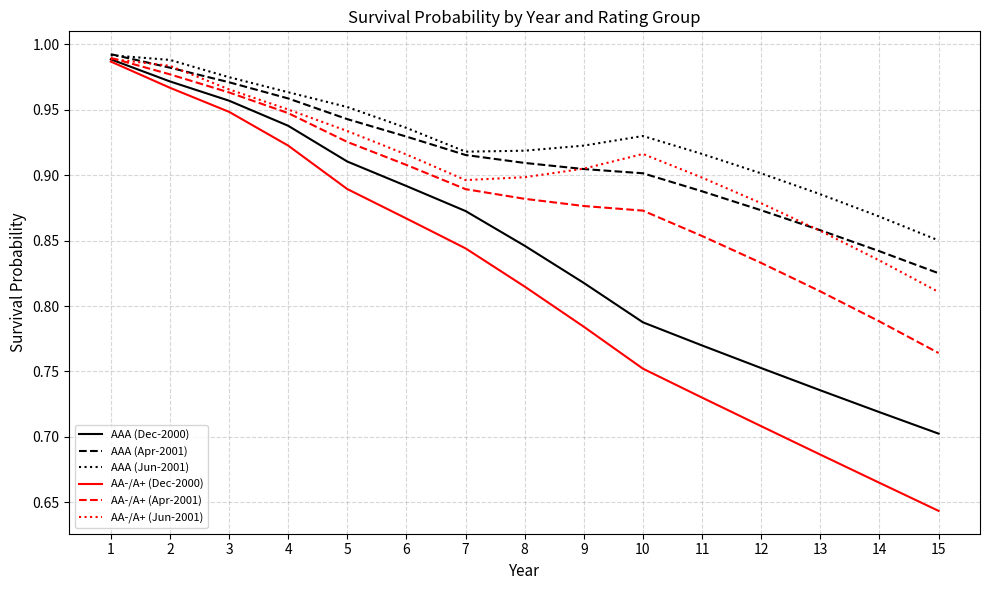

Which series has the largest total across all categories?

AAA (Jun-2001)